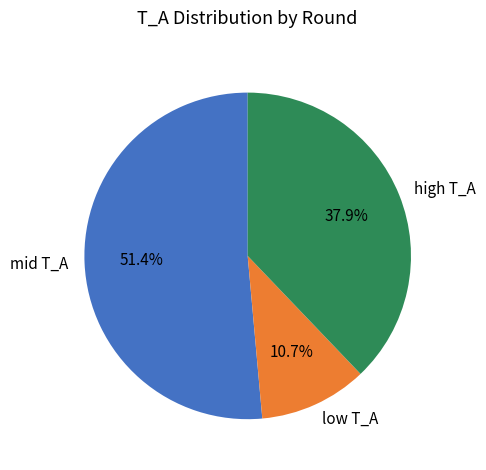

What percentage do mid T_A and low T_A together represent?

62.1%